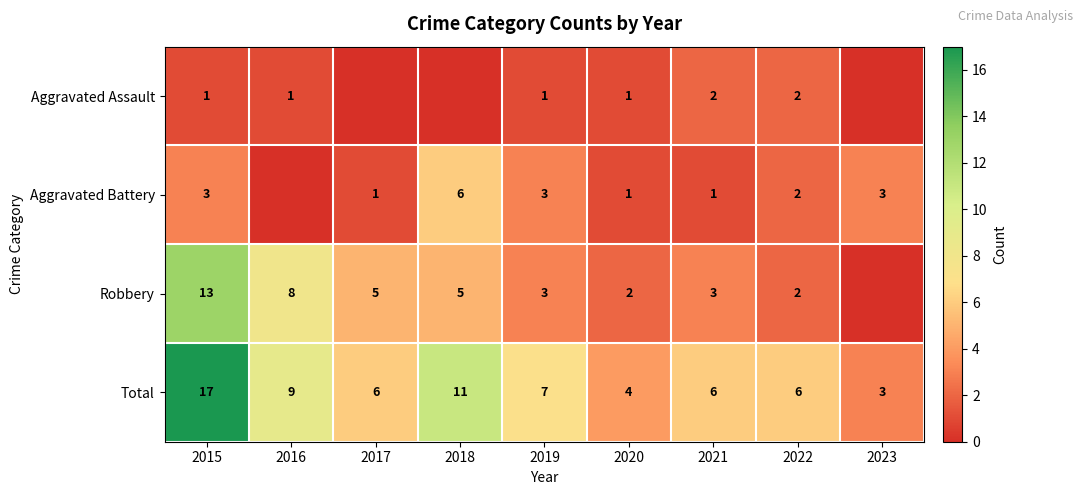

Is the value of Robbery at 2015 greater than the value of Aggravated Assault at 2015?

Yes